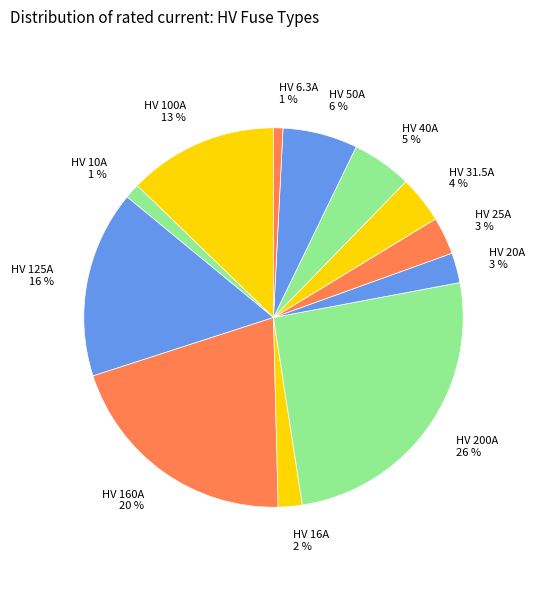

How many slices are in this pie chart?

12